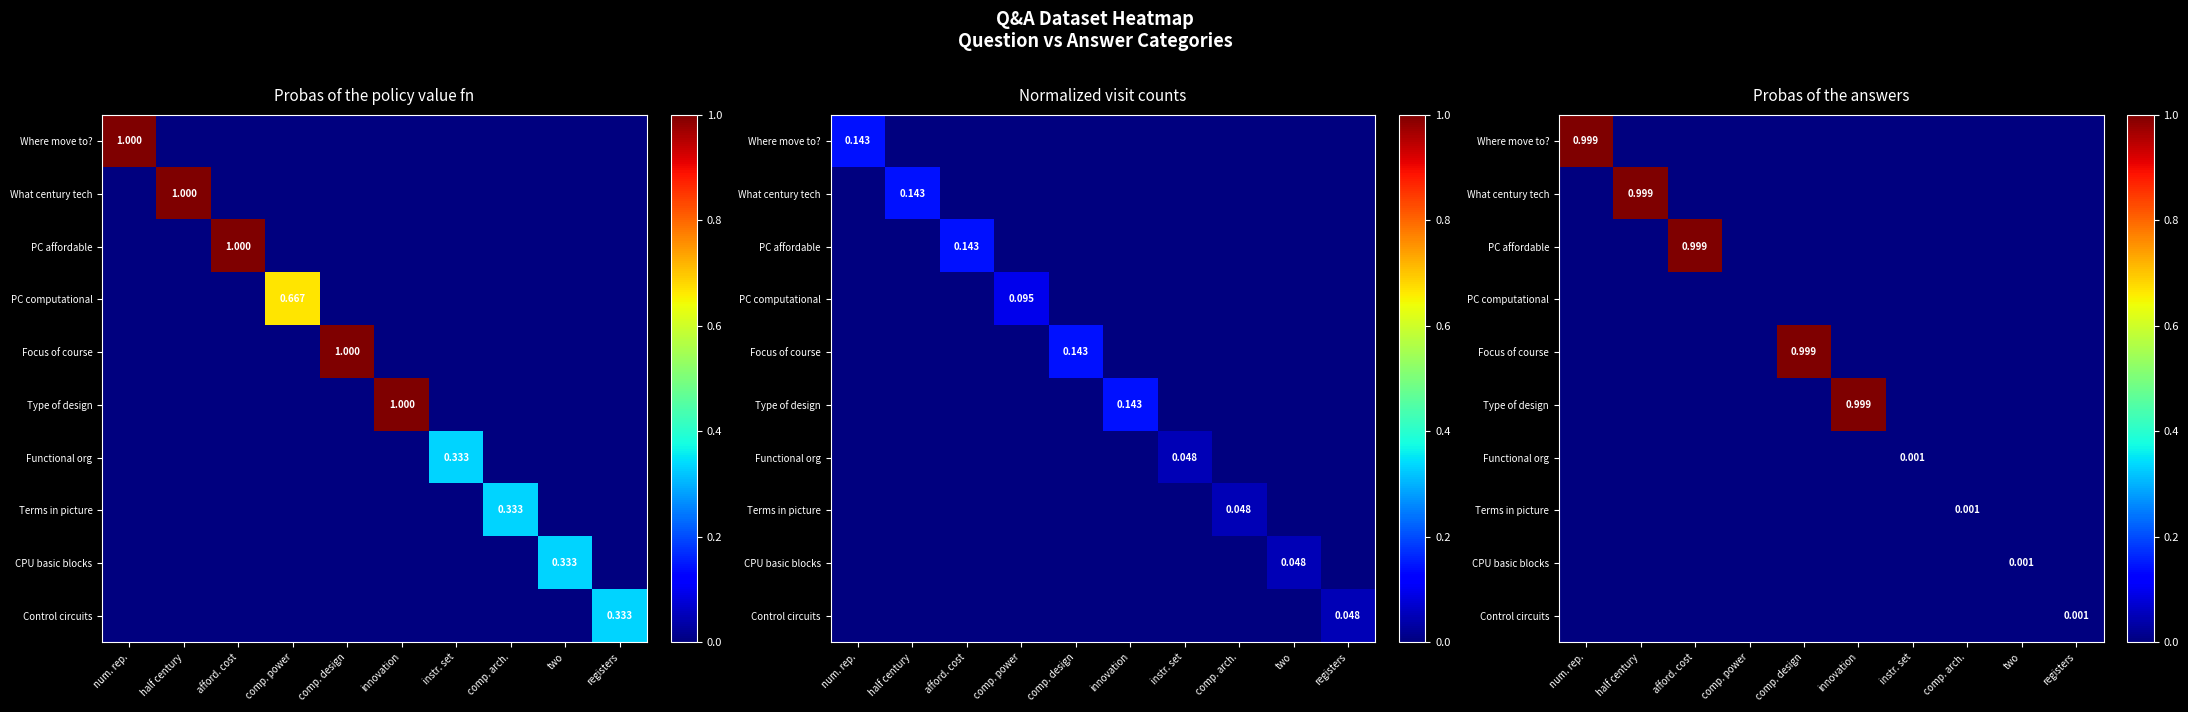

Between afford. cost and comp. arch., which is larger?

afford. cost